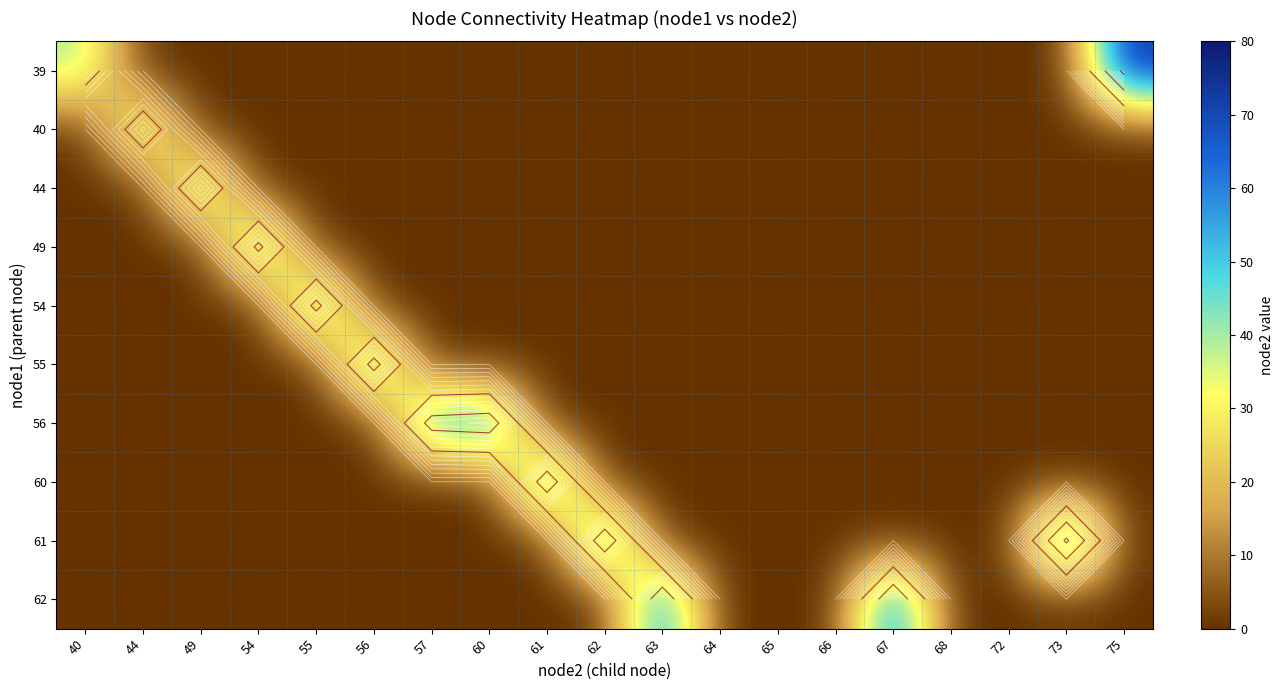

Is the value of 54 at 68 greater than the value of 56 at 68?

No